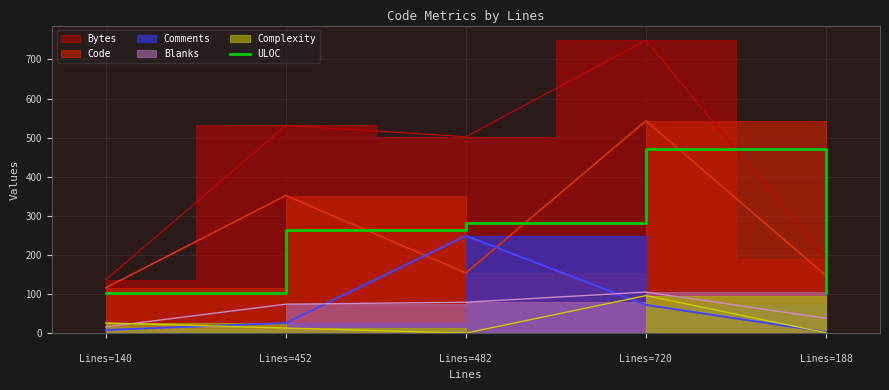

True or false: the data shows 281 at 
Lines=482.

True